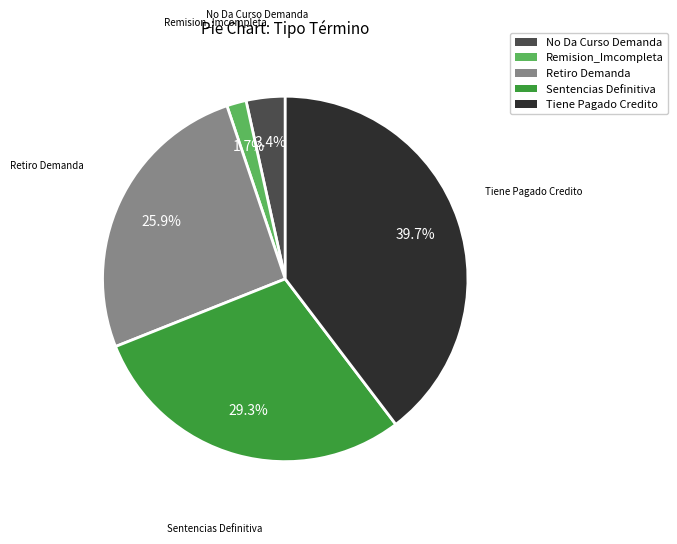

Rank the categories by value from lowest to highest.

Remision_Imcompleta, No Da Curso Demanda, Retiro Demanda, Sentencias Definitiva, Tiene Pagado Credito